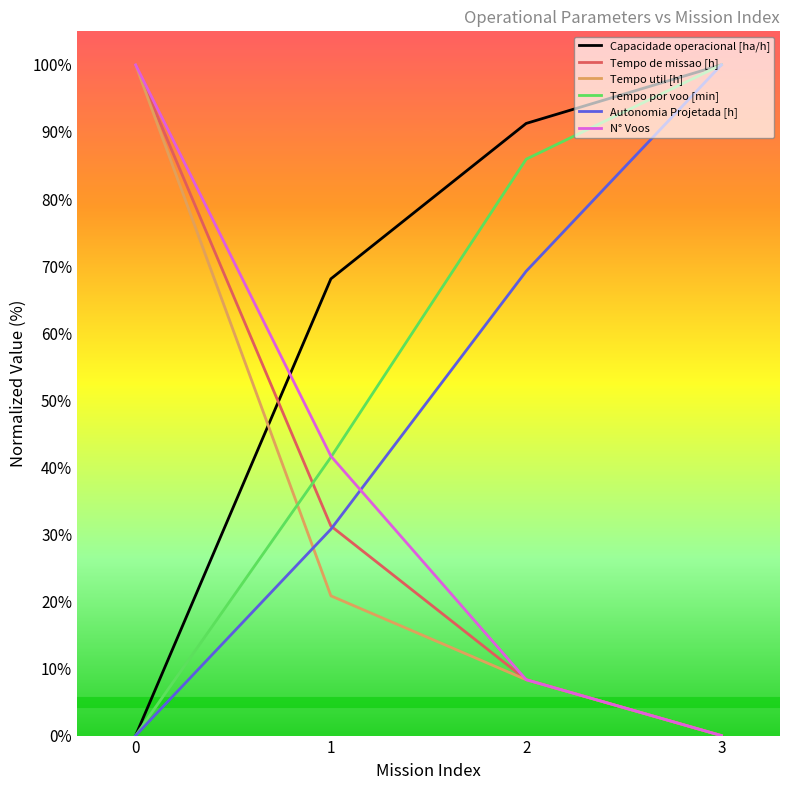

What is the total value across all series at 0?

300.0